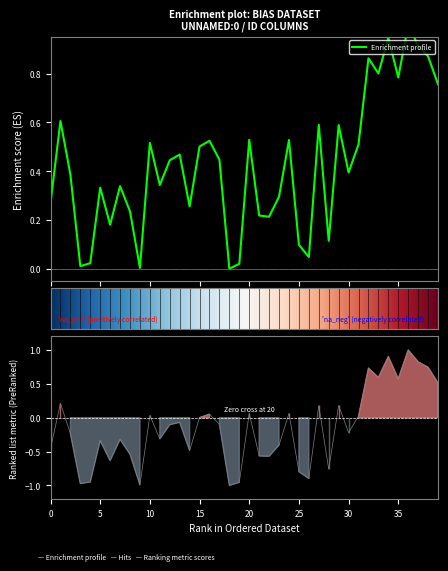

How many interior local valleys does the id series have?

12